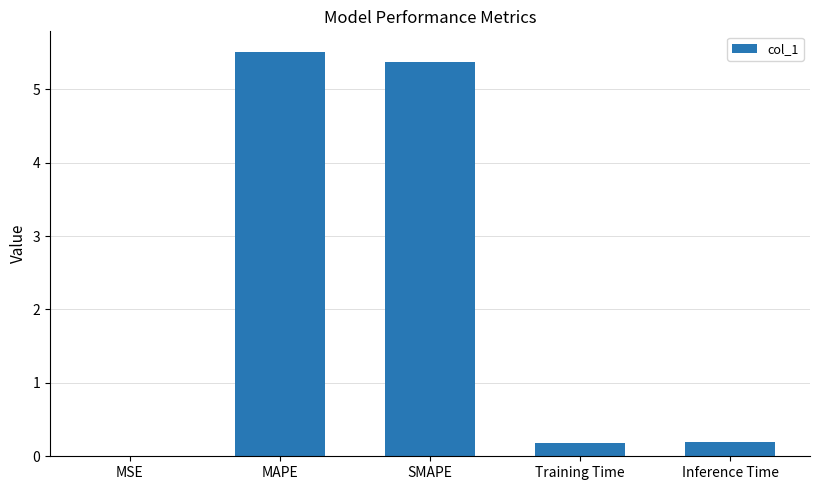

Is it true that the value at SMAPE is 2.3?

False